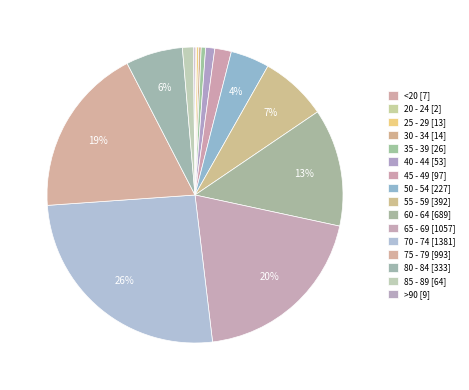

What is the largest slice in the pie chart?

70 - 74